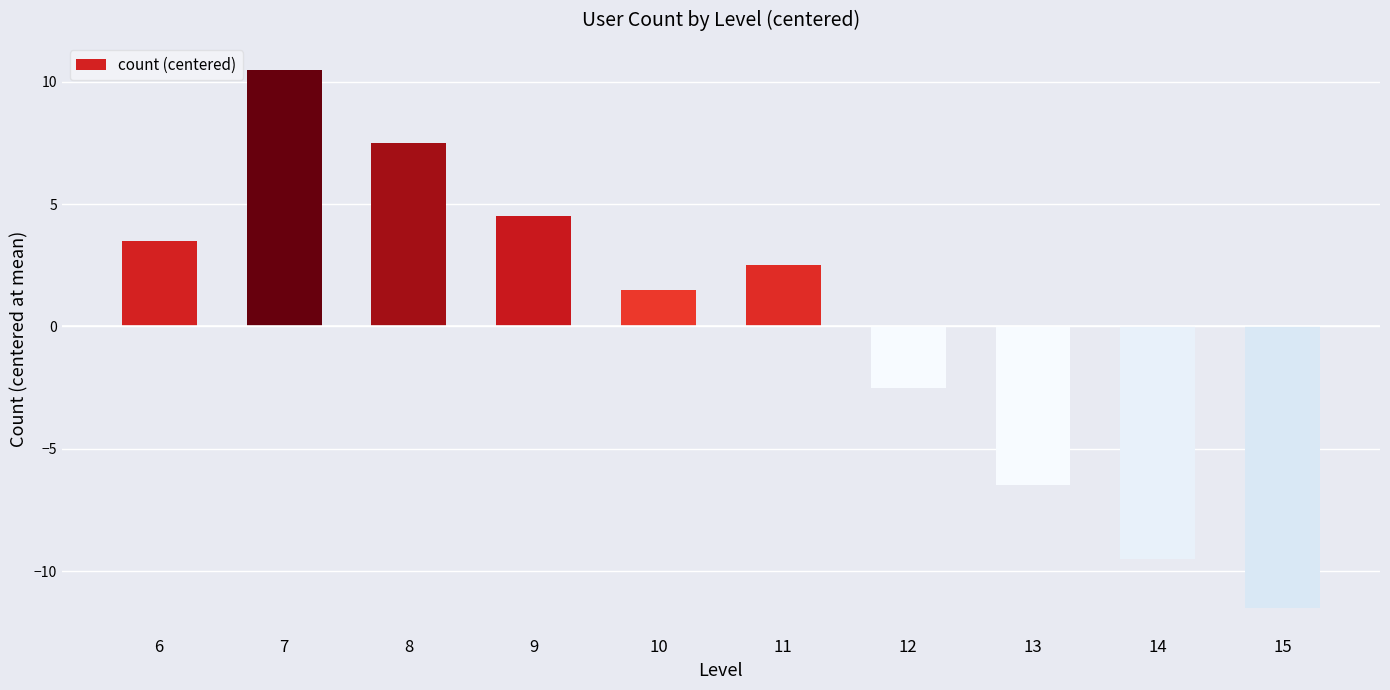

Read the value at 13.

-6.5